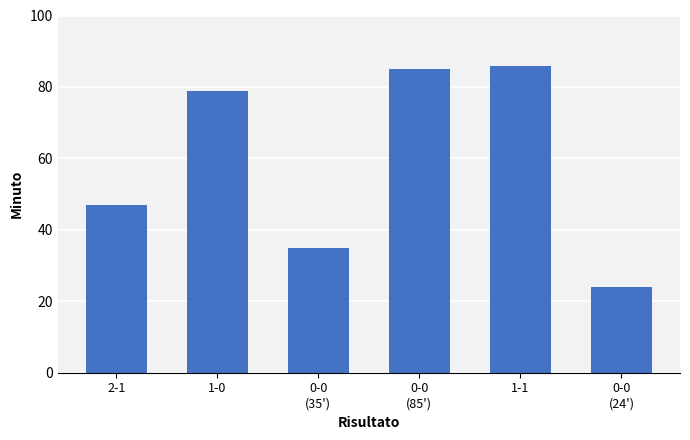

What is the ratio of the value at 0-0
(35') to the value at 0-0
(24')?

1.5